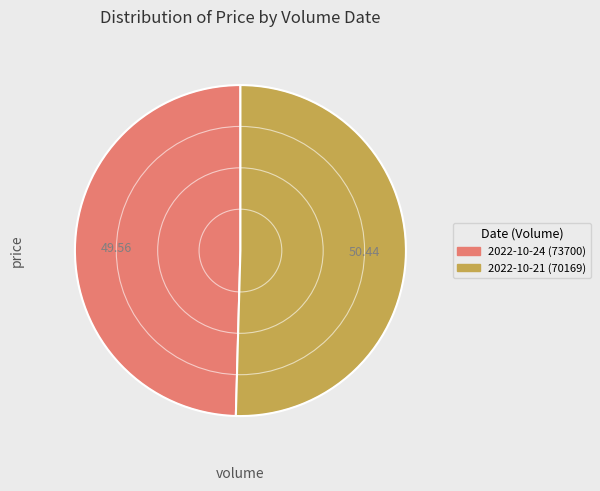

Count the number of slices in the pie.

2